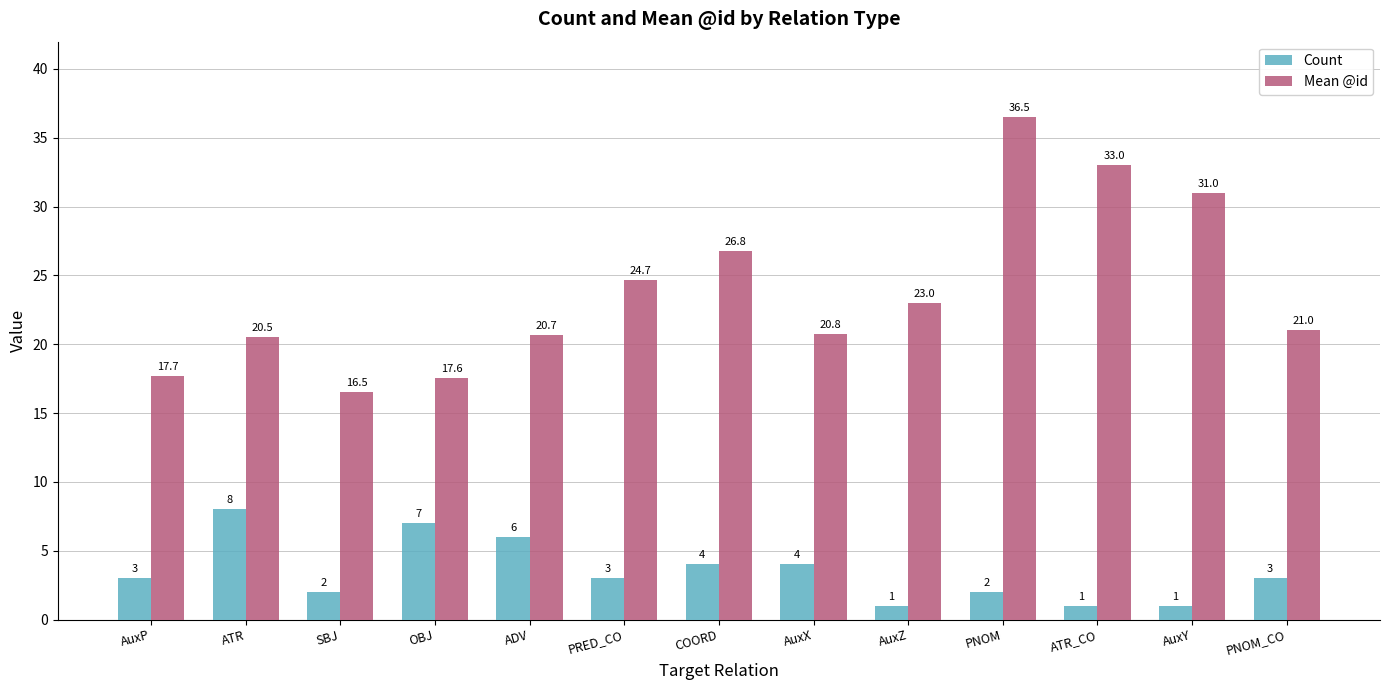

Which series has the largest range (max minus min)?

Mean @id